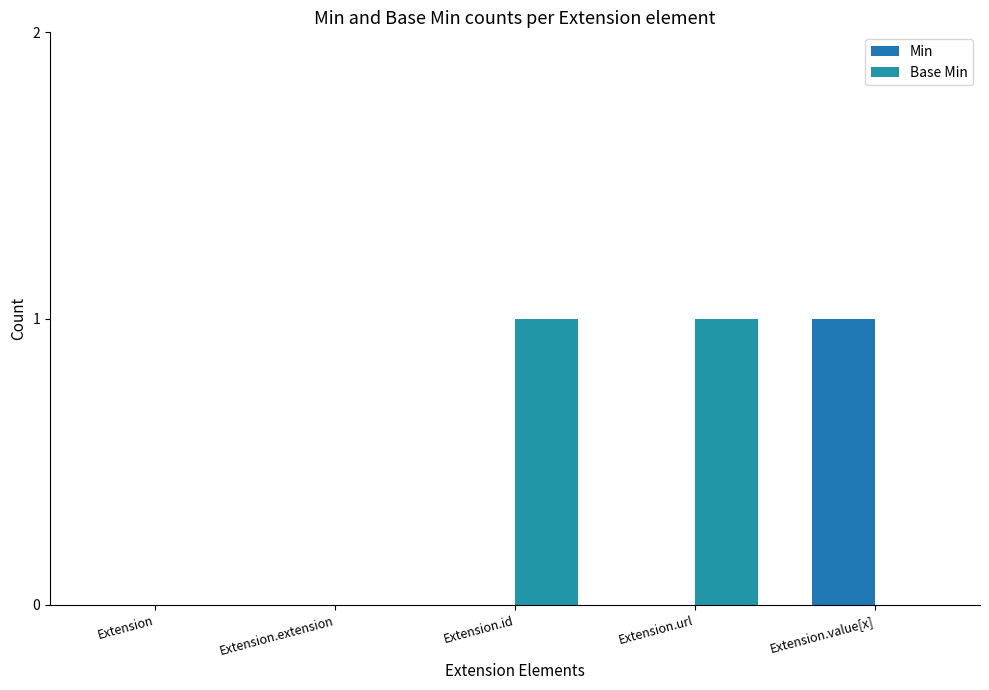

List the series in order of their overall mean, lowest first.

Min, Base Min